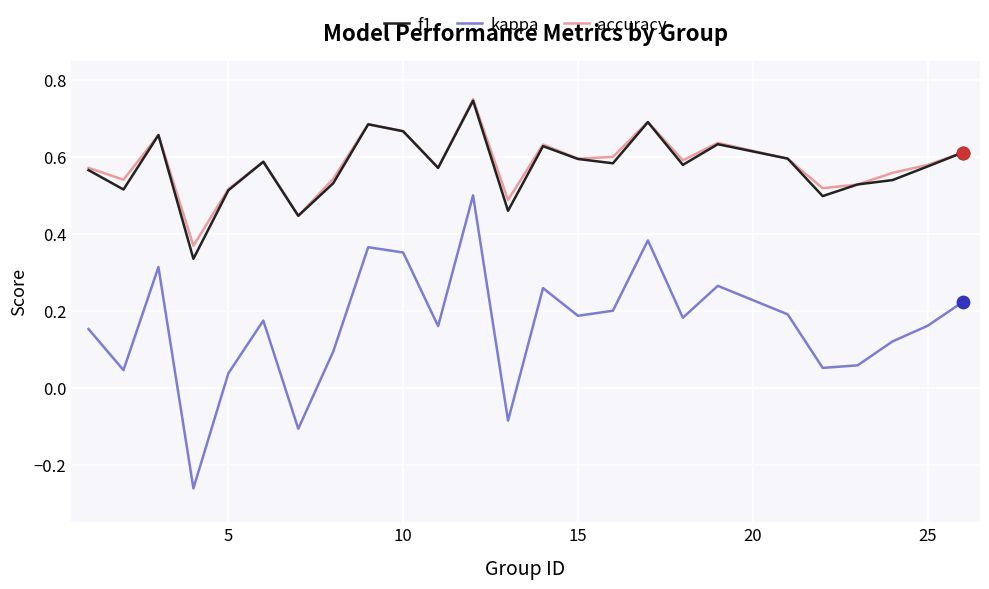

True or false: kappa and accuracy cross at least once.

False